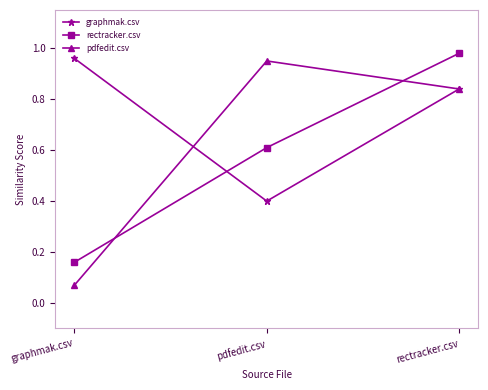

What is the value of the rectracker.csv point at the 2nd from the left?

0.6